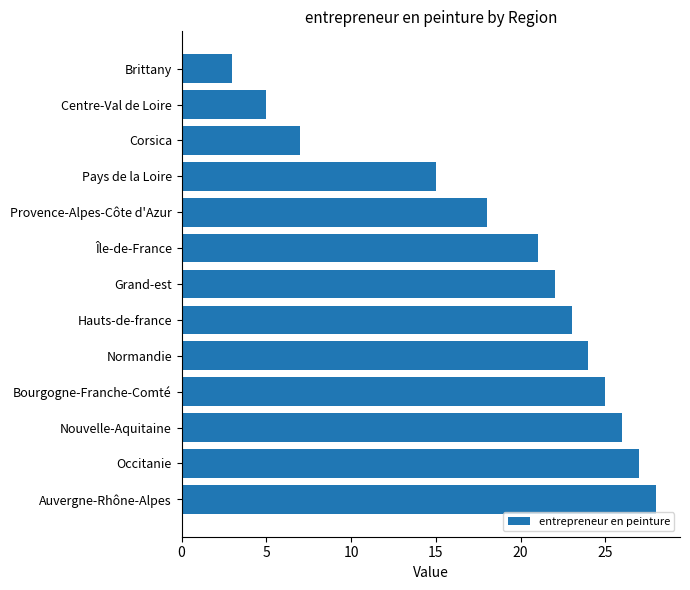

What is the difference between the maximum and second lowest values?

23